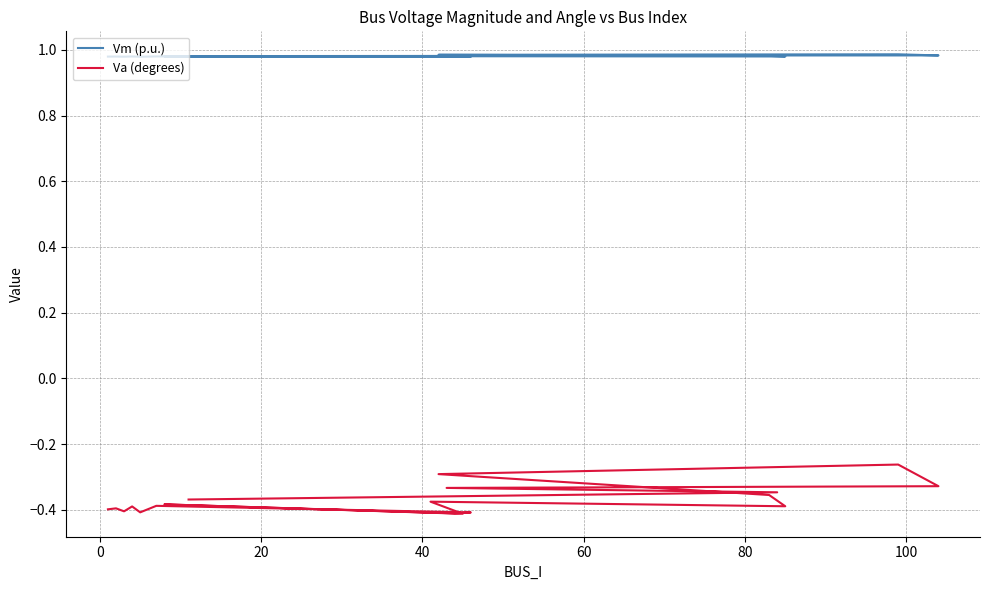

Reading left to right, what are all the values shown in this chart?

Vm (p.u.): 1.0	1.0	1.0	1.0	1.0	1.0	1.0	1.0	1.0	1.0	1.0	1.0	1.0	1.0	1.0	1.0	1.0	1.0	1.0
Va (degrees): -0.4	-0.4	-0.4	-0.4	-0.4	-0.4	-0.4	-0.4	-0.4	-0.4	-0.4	-0.4	-0.4	-0.3	-0.3	-0.3	-0.3	-0.3	-0.4